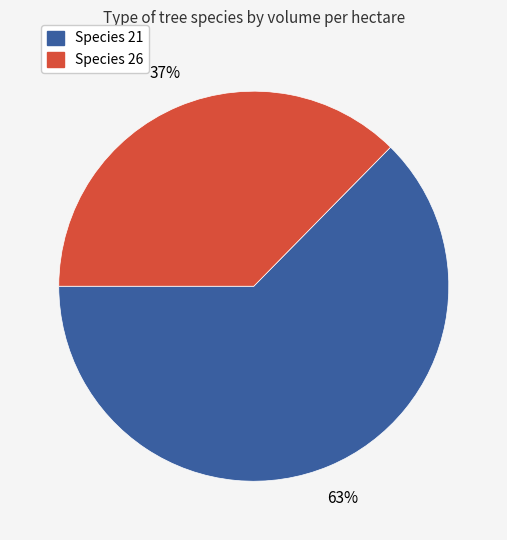

To the nearest percent, what is the average slice percentage?

50%